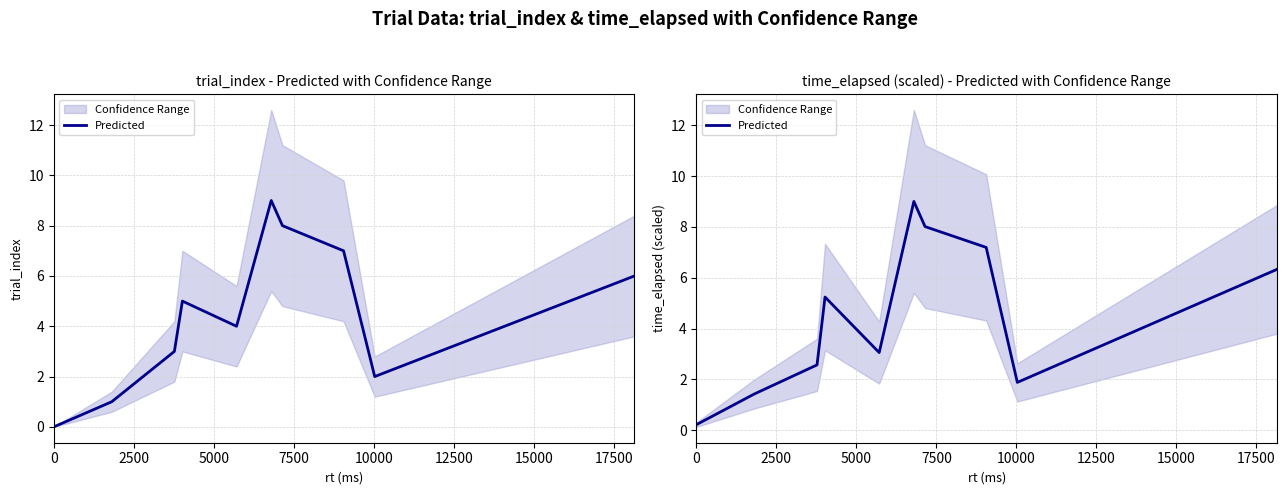

How many values exceed 5?

5